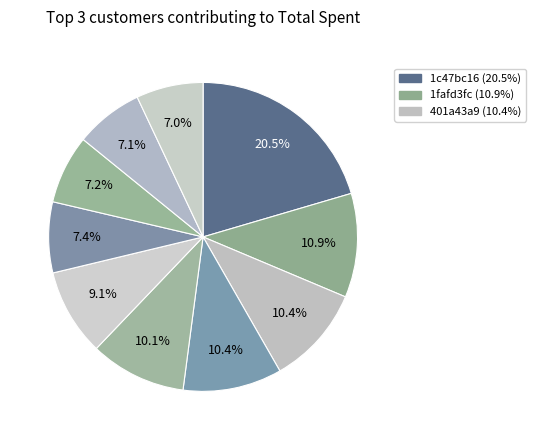

How many slices are in this pie chart?

10